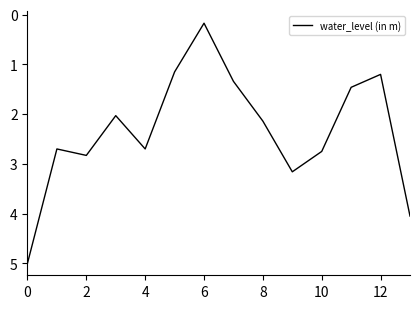

What is the smallest value displayed?

0.2